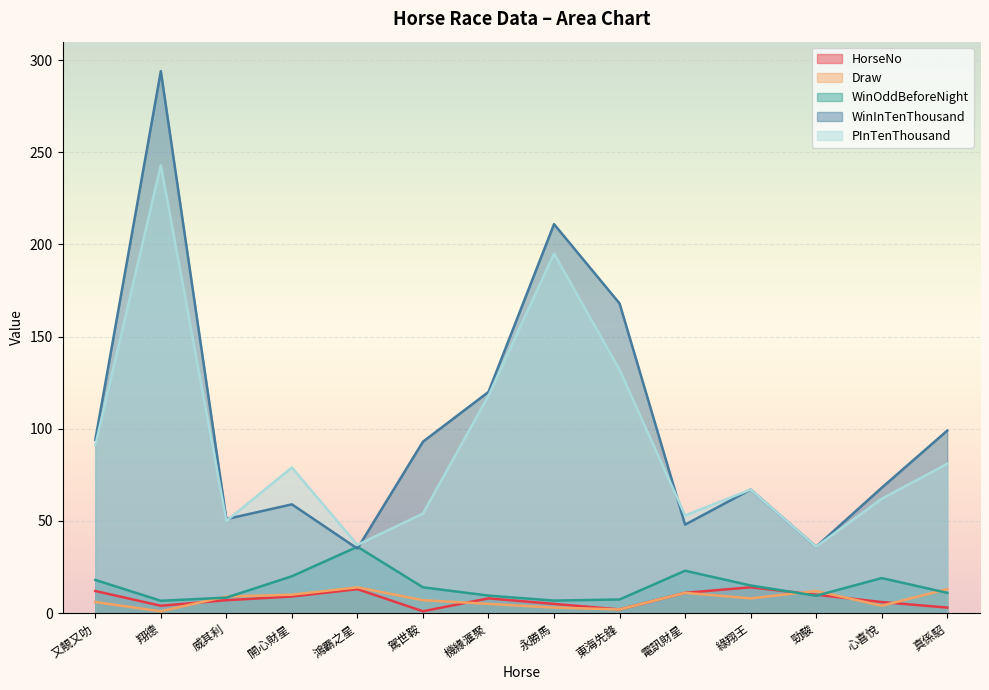

At which label does PInTenThousand reach its minimum?

勁駿